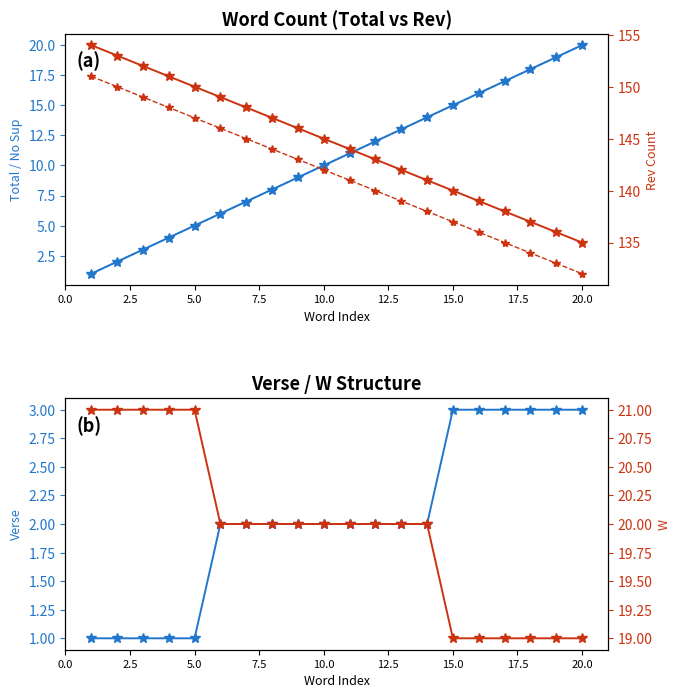

What is the average value of the Verse series?

2